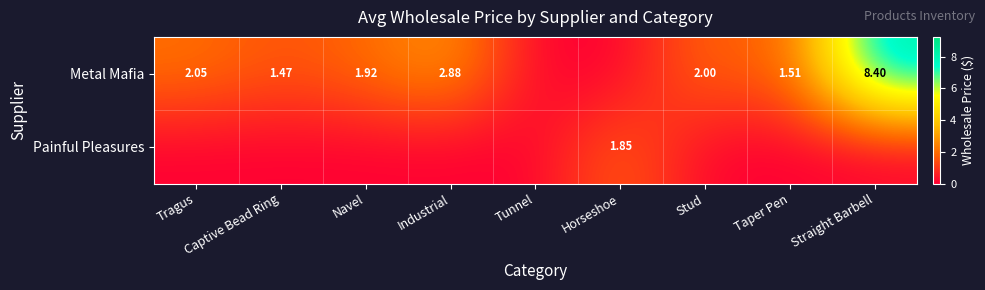

How many positive values does the Metal Mafia series have?

7